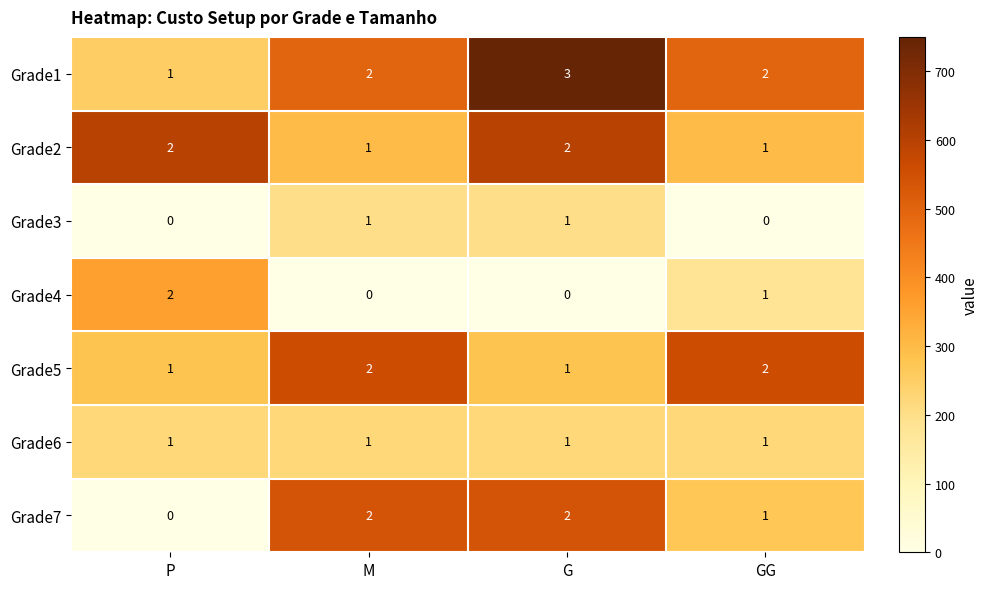

Which series has the largest total across all categories?

Grade1